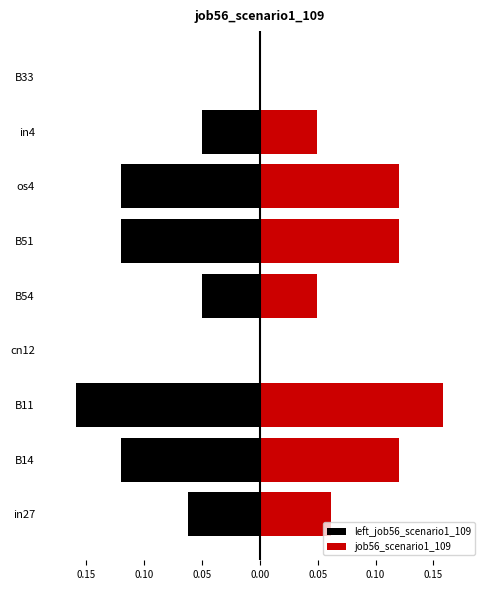

How many bars are there in total?

18